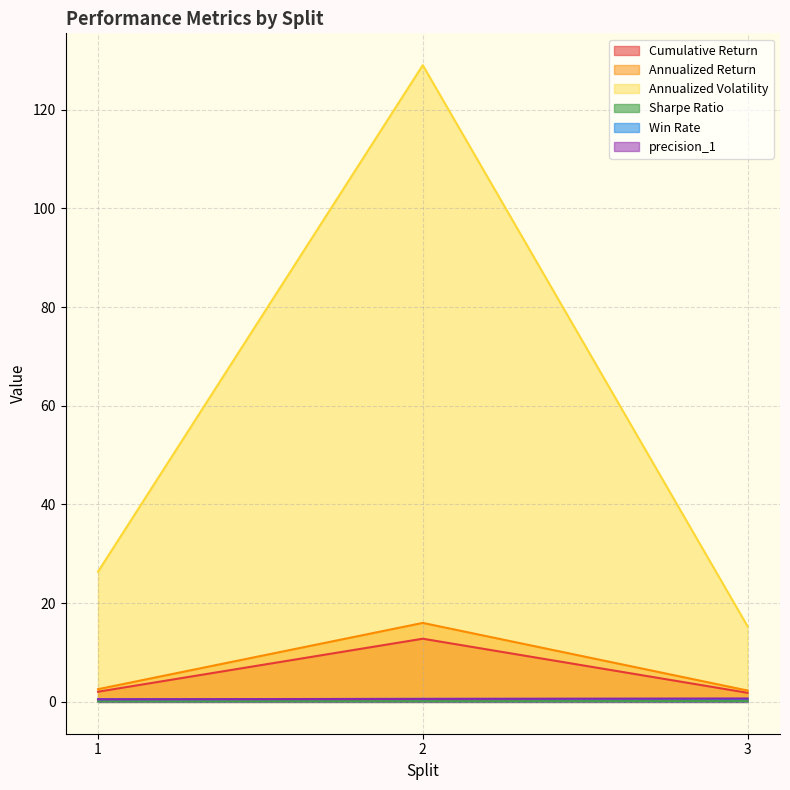

True or false: Sharpe Ratio has a value of 0.1 at 1.

False